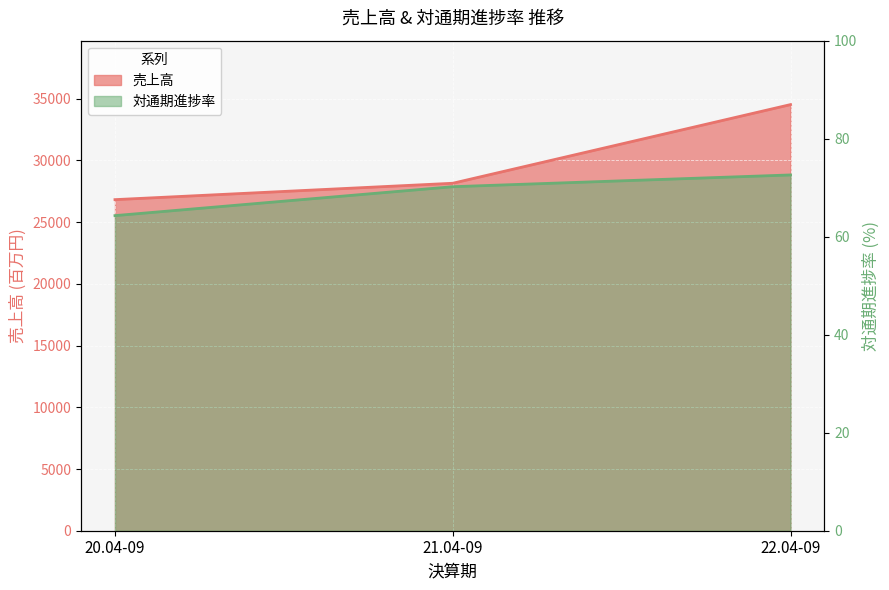

The 売上高 series shows 12397.7 at 20.04-09. True or false?

False